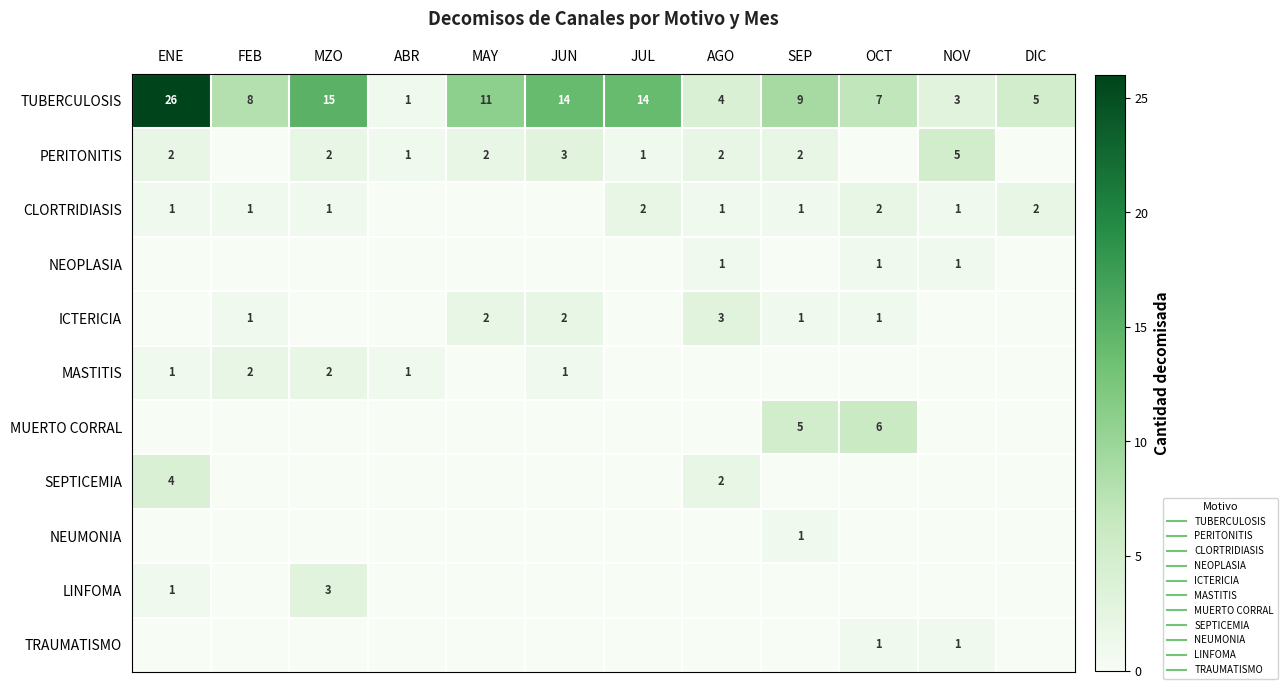

How many categories are shown in the chart?

12